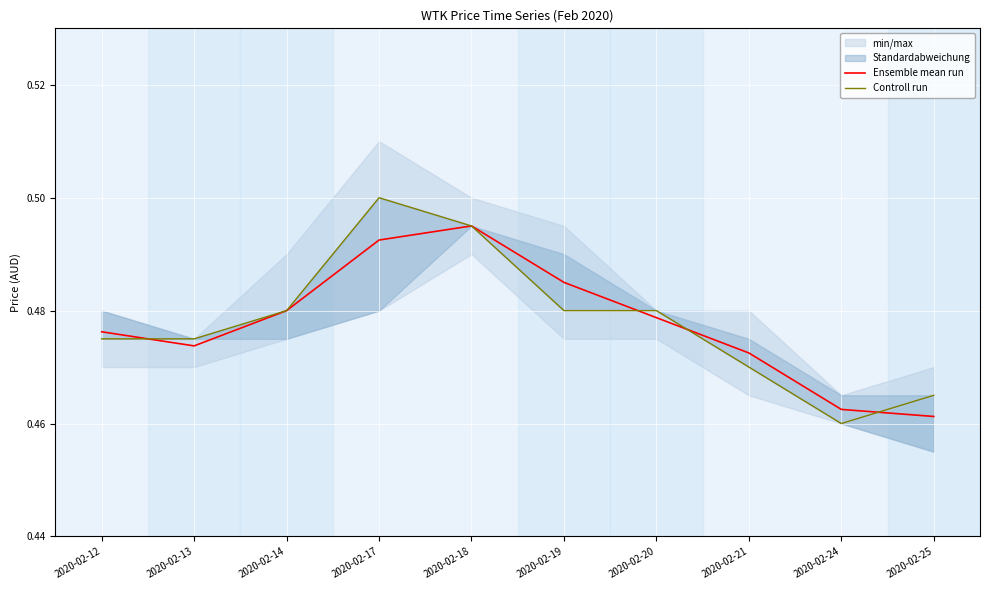

How many categories are shown in the chart?

10